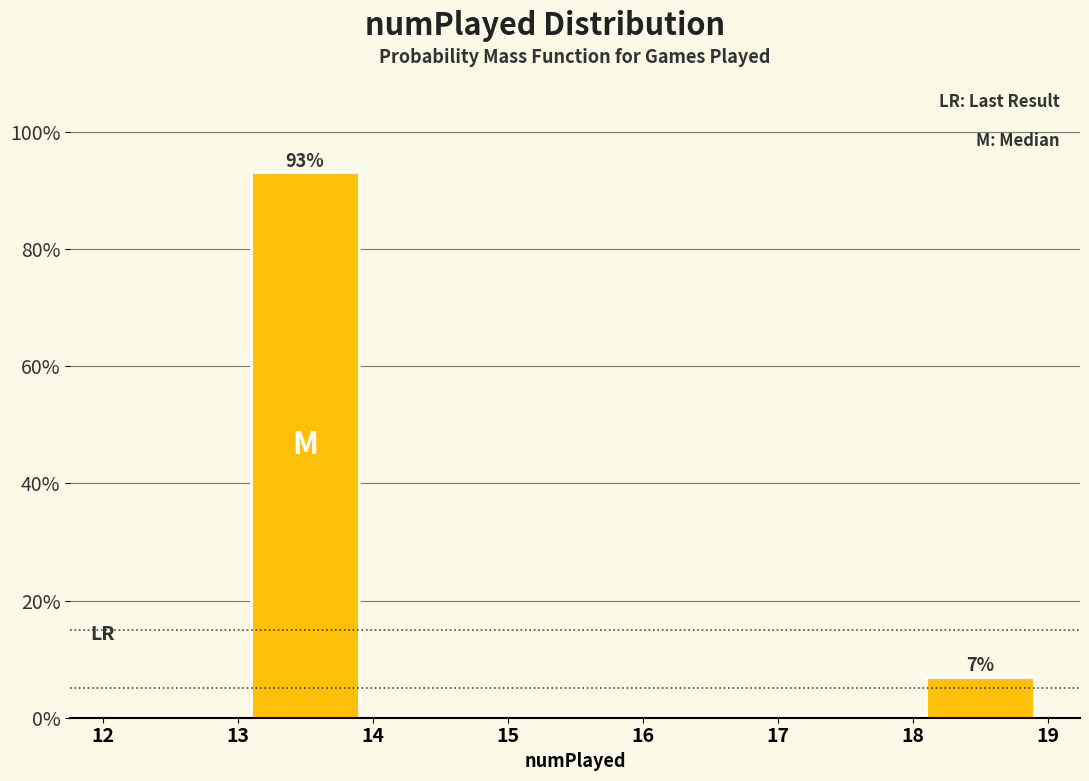

Which range on the x-axis has the tallest bar?

13 to 14